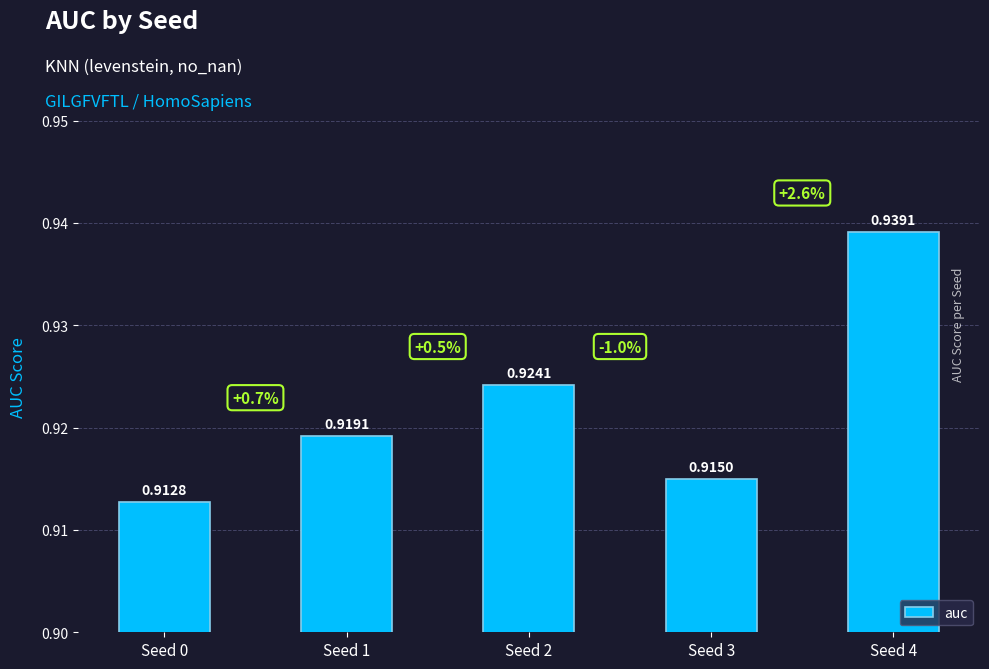

What is the sum of the values at Seed 1 and Seed 0?

1.8